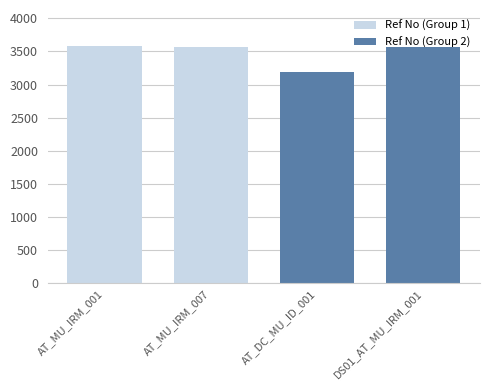

At which category is the sum across all series the highest?

AT_MU_IRM_007